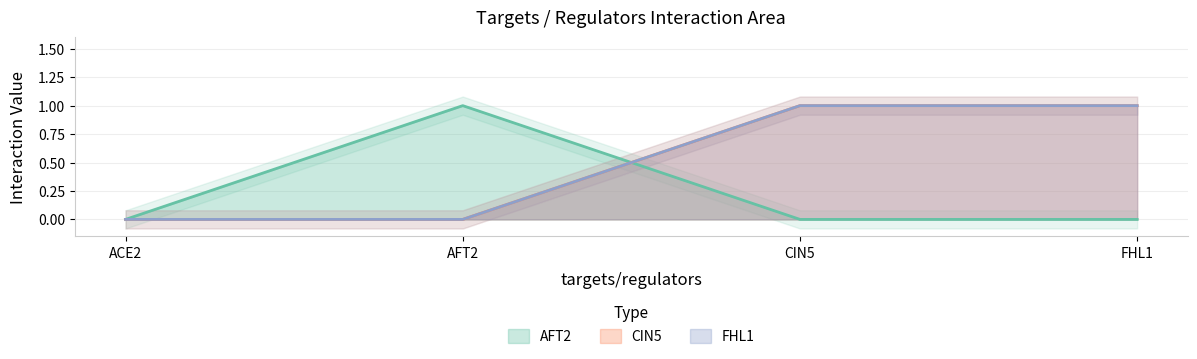

True or false: FHL1 has a value of 0 at ACE2.

True